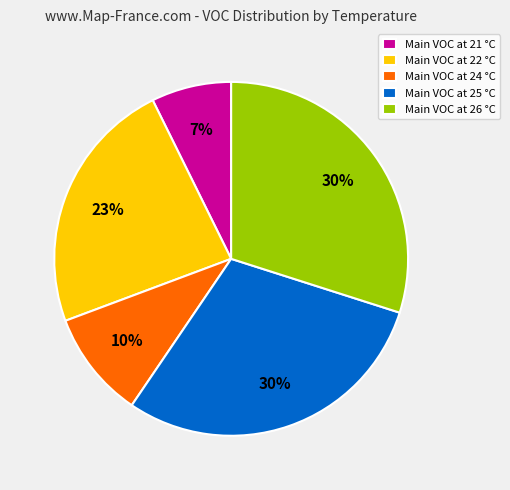

Combined, do Main VOC at 21 °C and Main VOC at 25 °C account for over 50%?

No